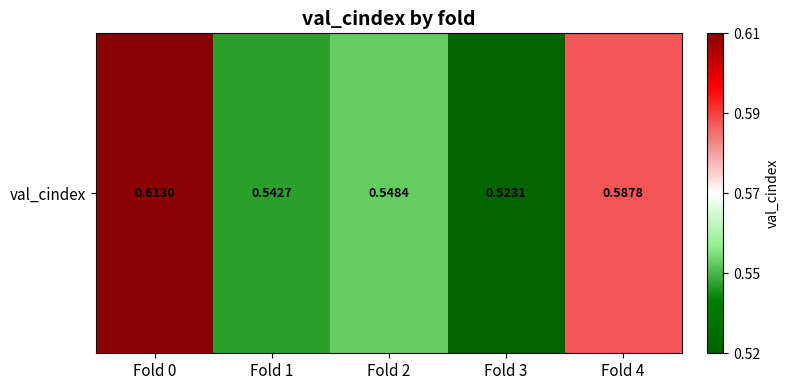

Is it true that the value at Fold 4 is 0.1?

False